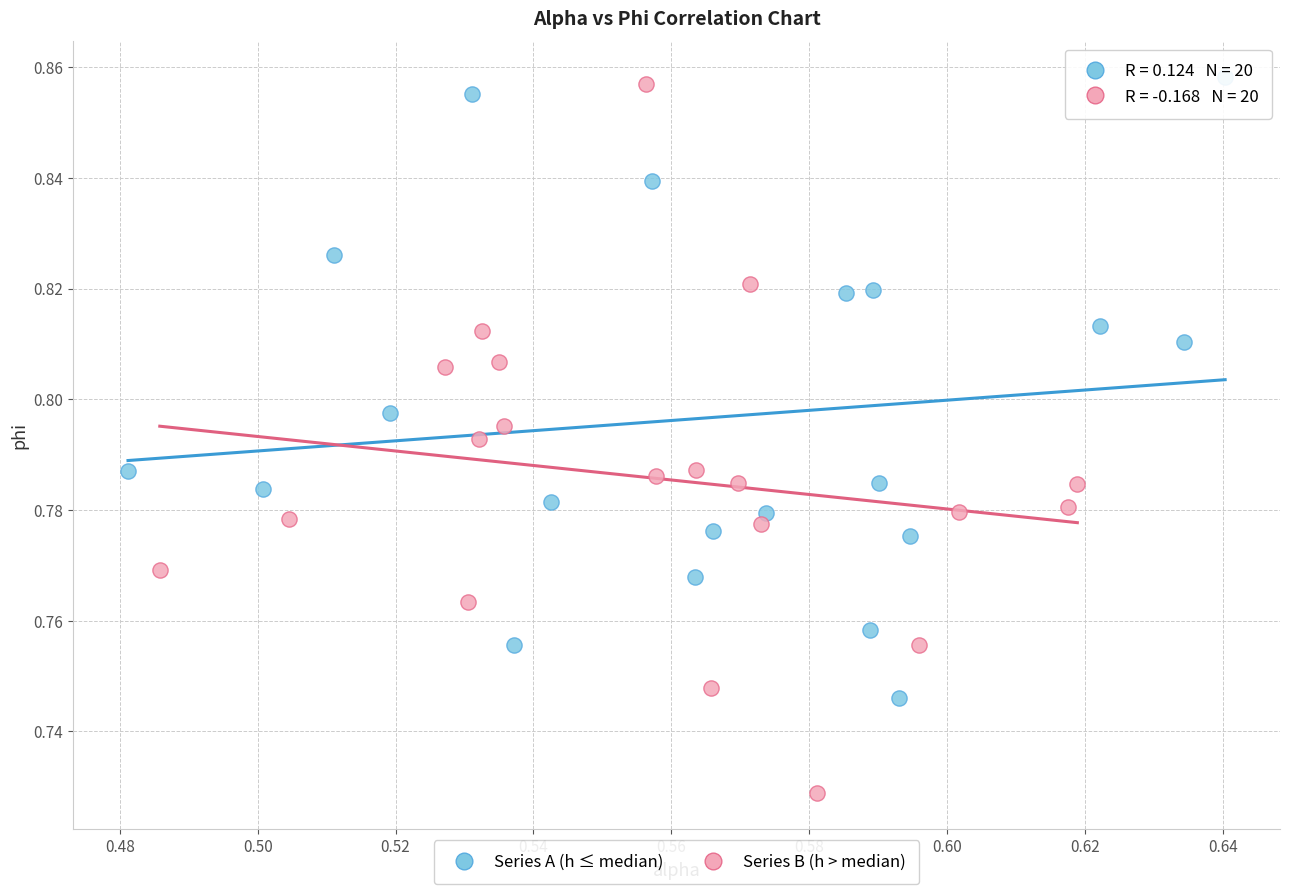

Which series has the widest spread of Y values?

Series B (h > median)